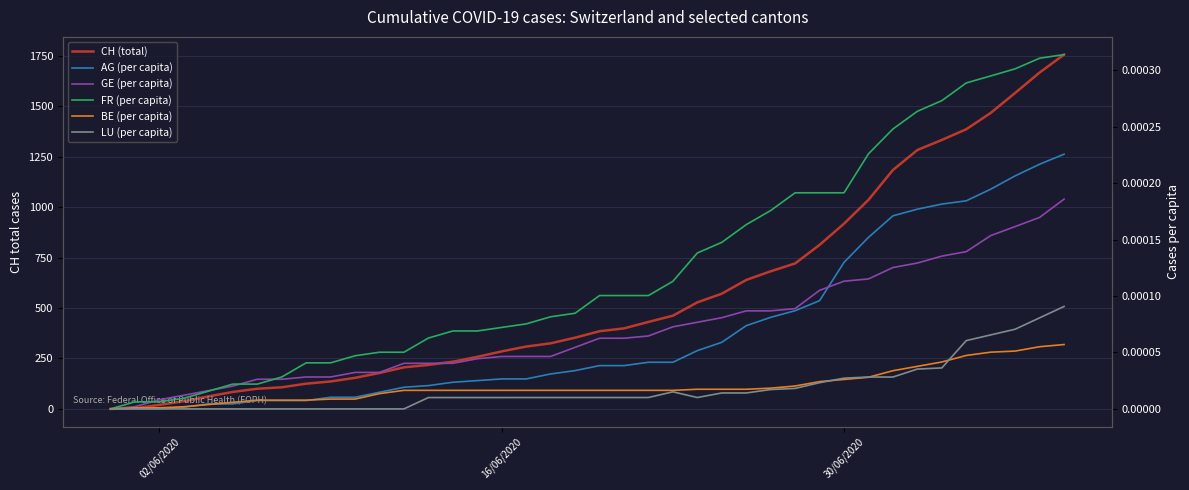

How many lines are shown in the chart?

6